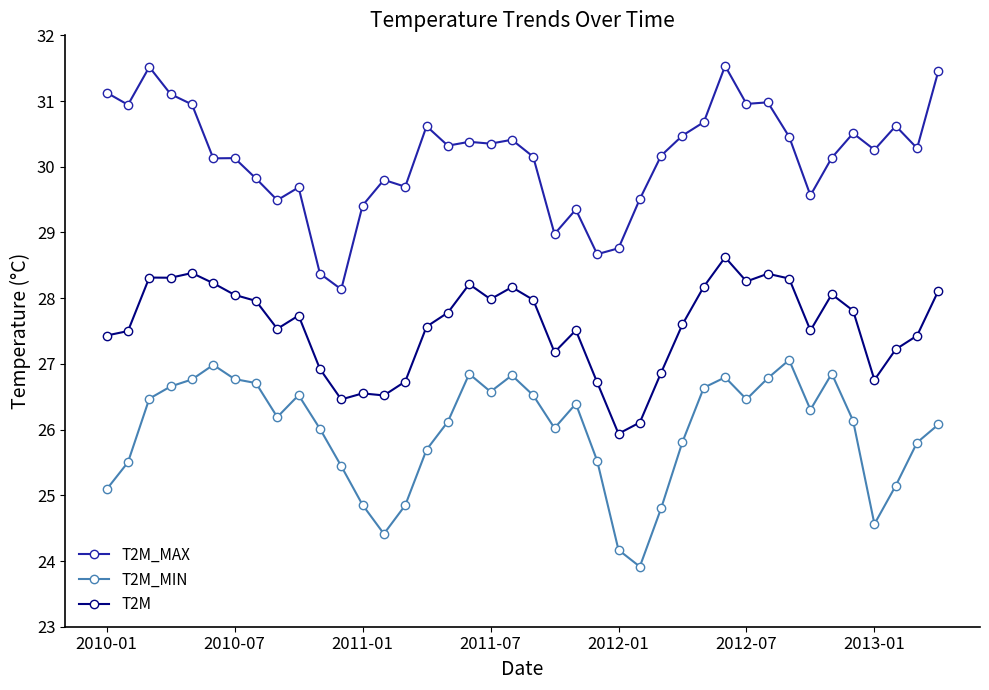

What are all the series names shown in the legend?

T2M_MAX, T2M_MIN, T2M